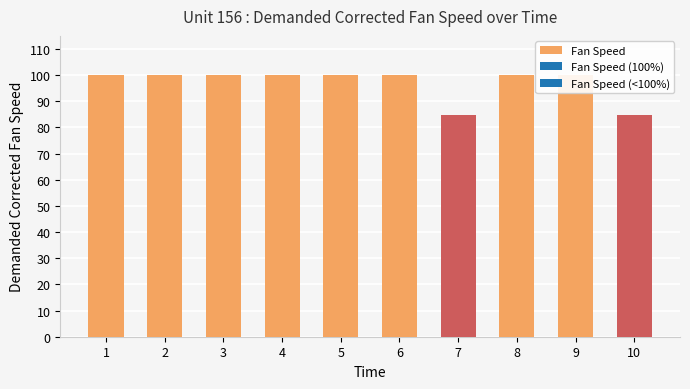

Which has a higher value, 3 or 1?

3